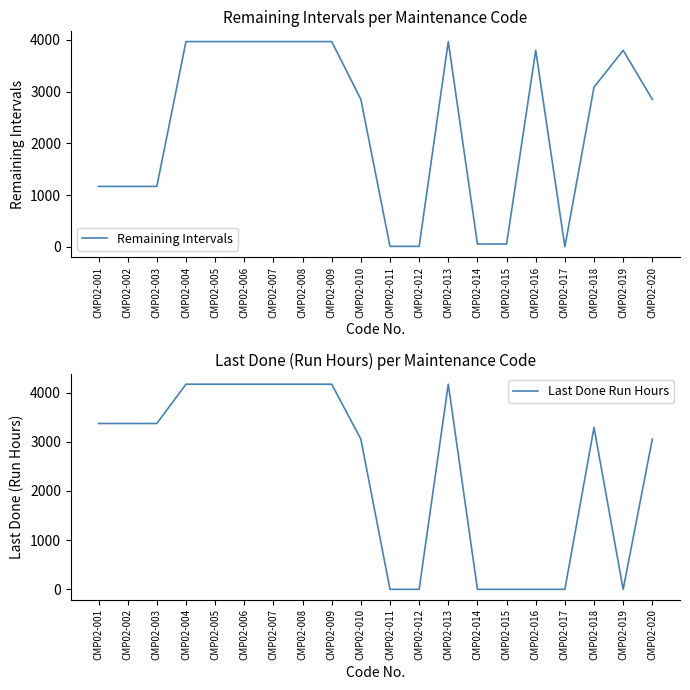

At which category is the sum across all series the highest?

CMP02-004